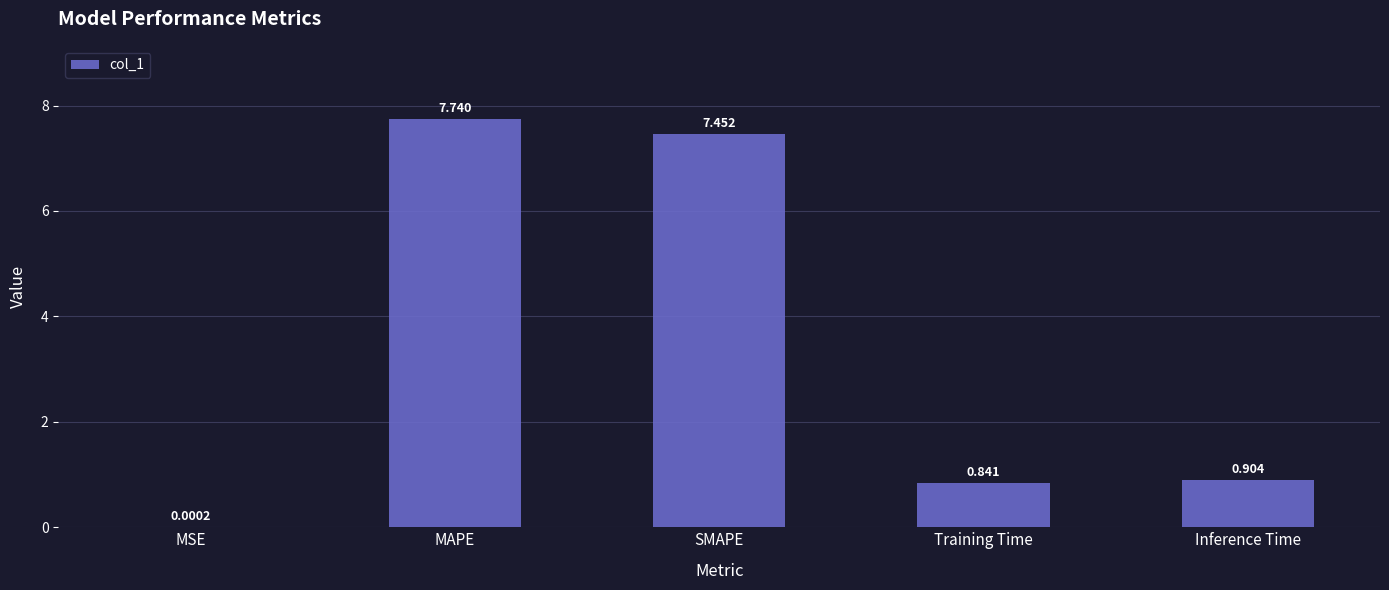

How many data points does each series have?

5